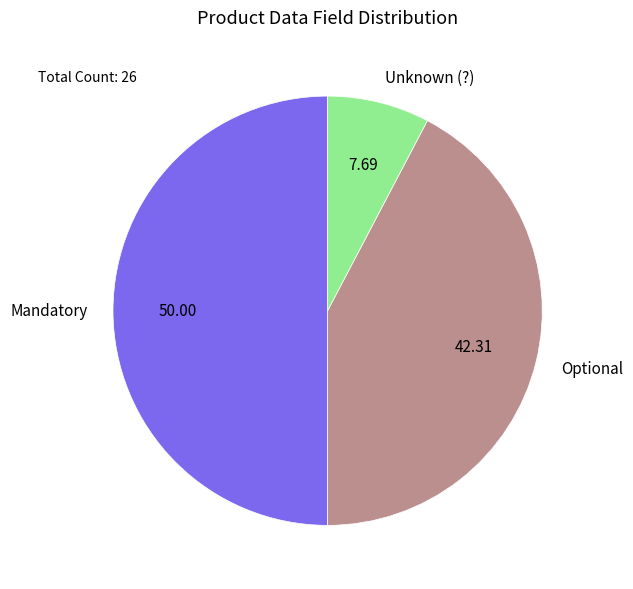

Approximately how many times larger is the value at Optional compared to Unknown (?)?

5.5